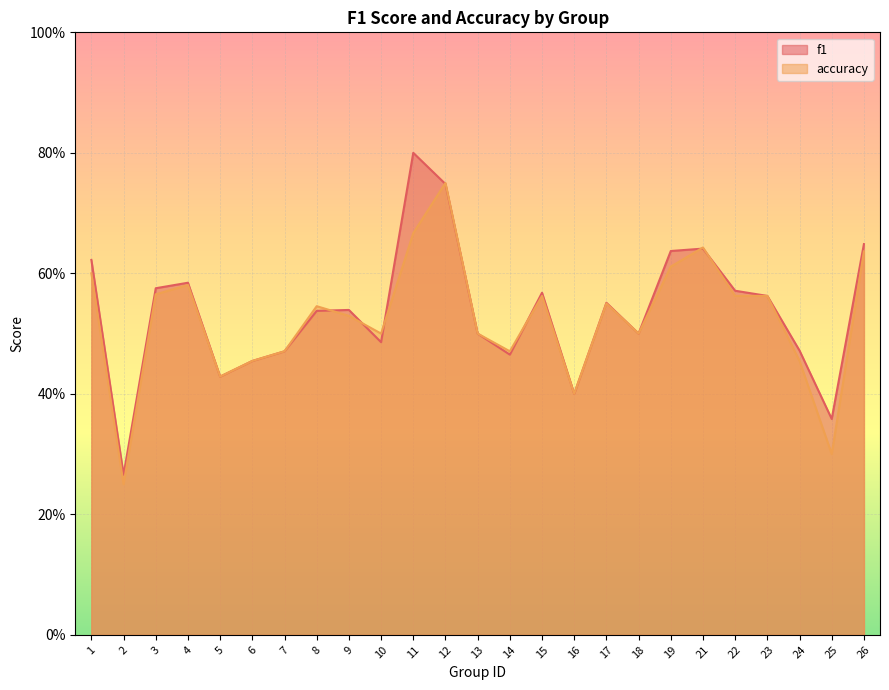

True or false: f1 has a value of 0.8 at 13.

False